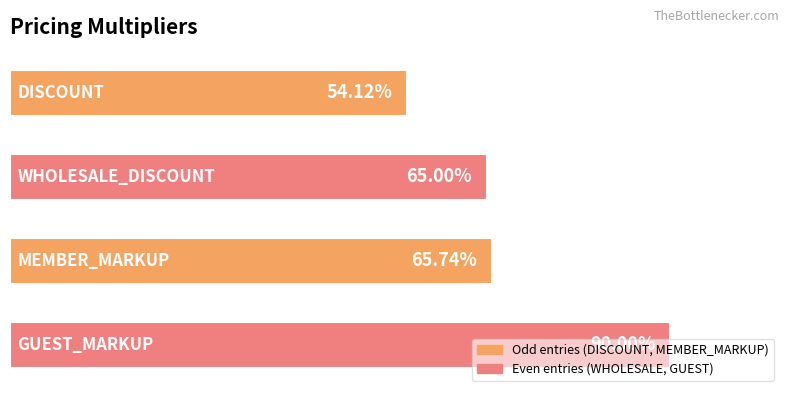

Does the chart contain any negative values?

No